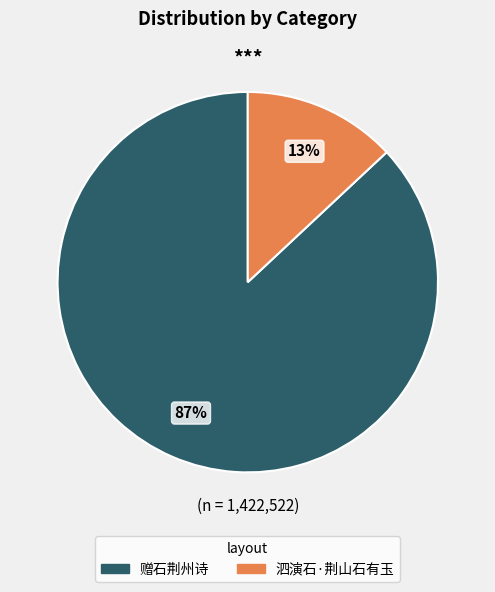

To the nearest percent, what is the average slice percentage?

50%